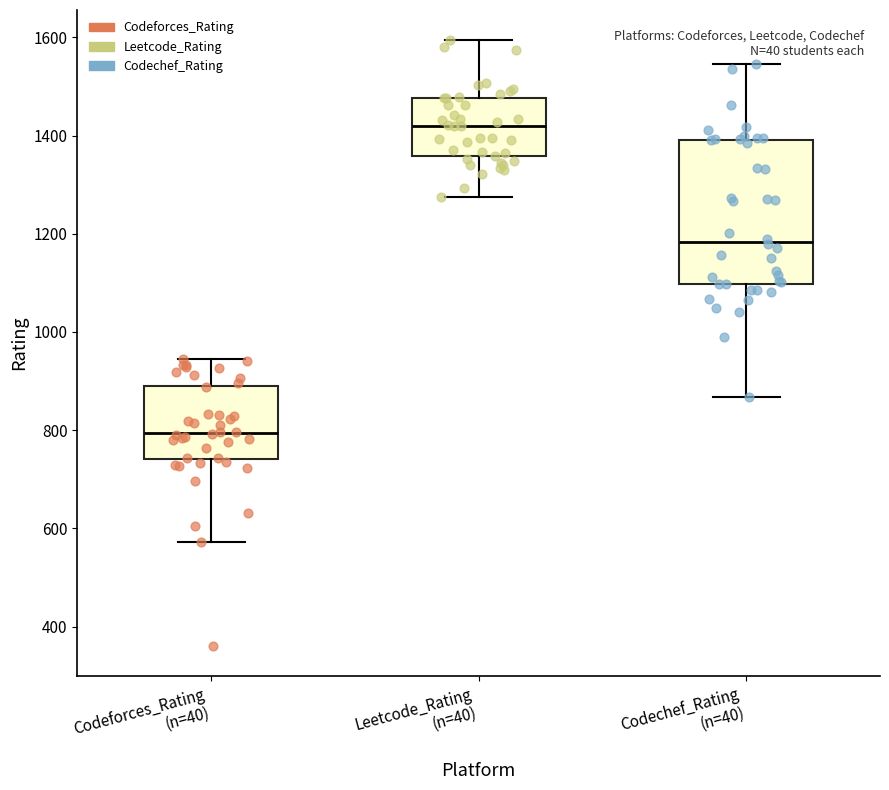

Reading left to right, read every box against the y-axis: the position of its median line, the range the box covers, and the ends of its whiskers. The values are not printed on the chart, so give them approximately, as read against the axis.

Codeforces_Rating (n=40): median 800, box 740 to 880, whiskers 580 to 940
Leetcode_Rating (n=40): median 1420, box 1360 to 1480, whiskers 1280 to 1600
Codechef_Rating (n=40): median 1180, box 1100 to 1400, whiskers 860 to 1540